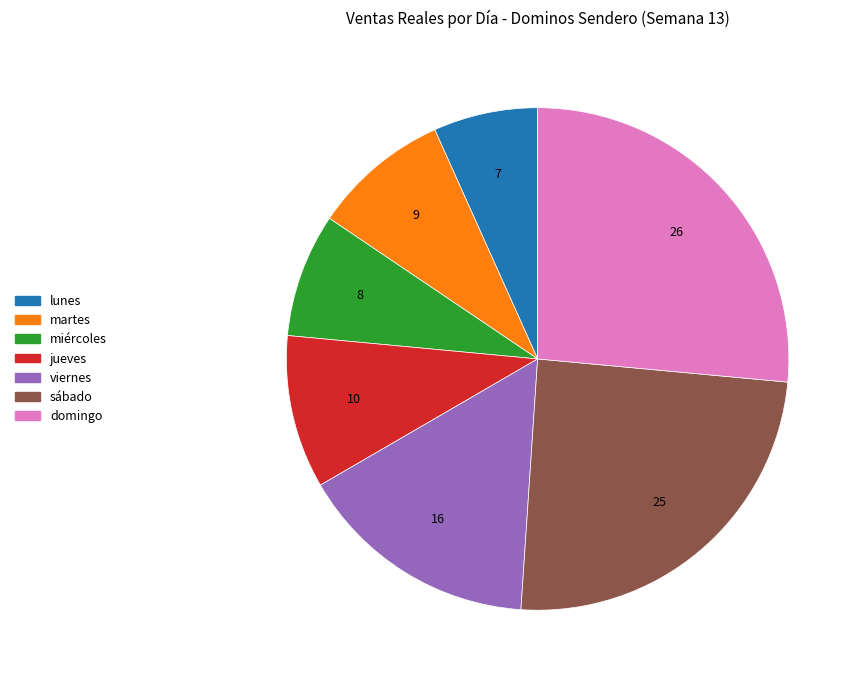

Which slice is the largest?

domingo